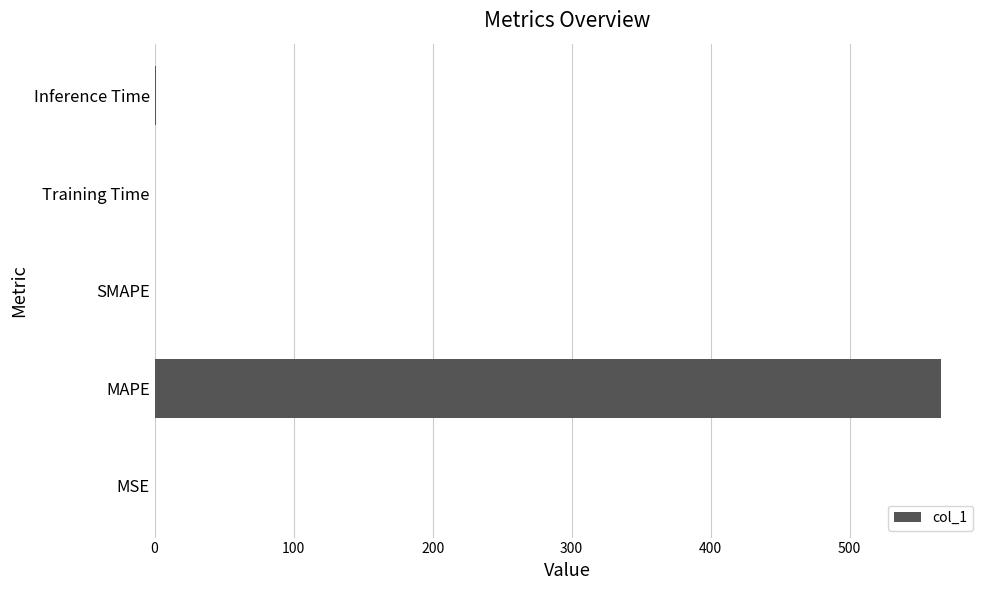

What is the greatest value displayed?

565.5